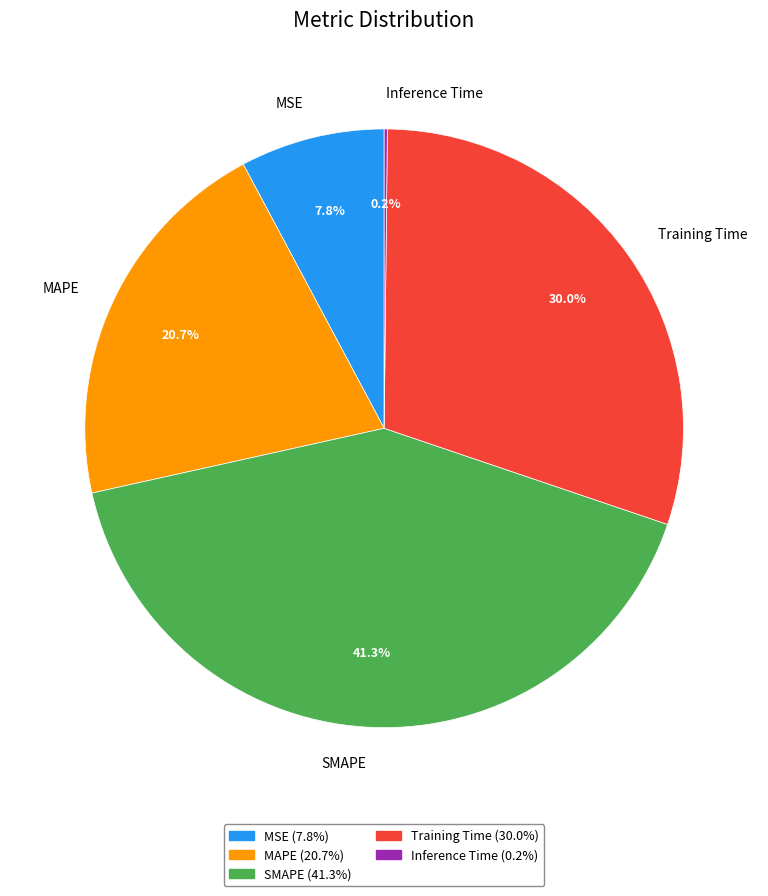

Which slice is the largest?

SMAPE